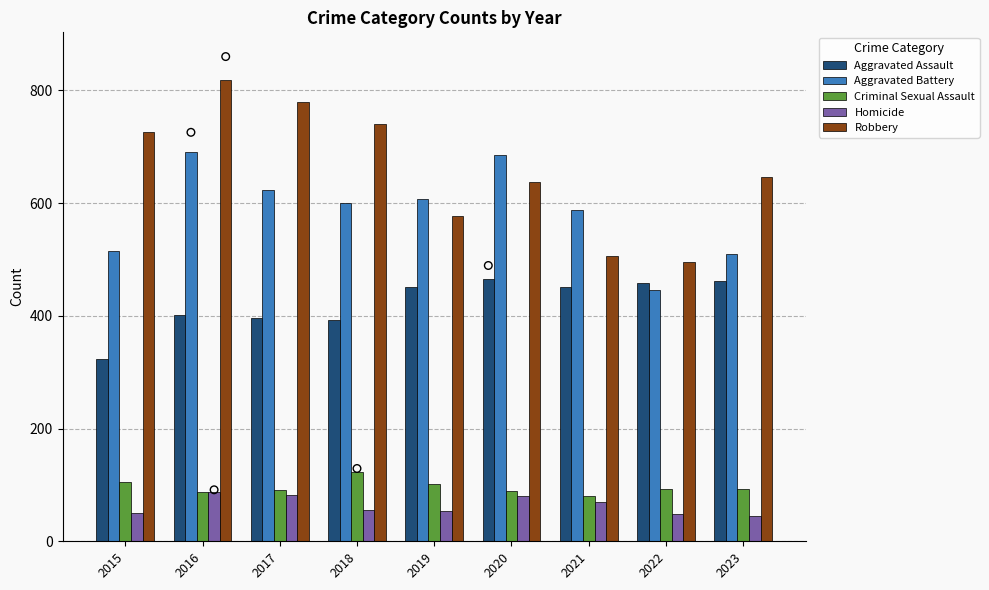

Which series contains the lowest Y value?

Homicide